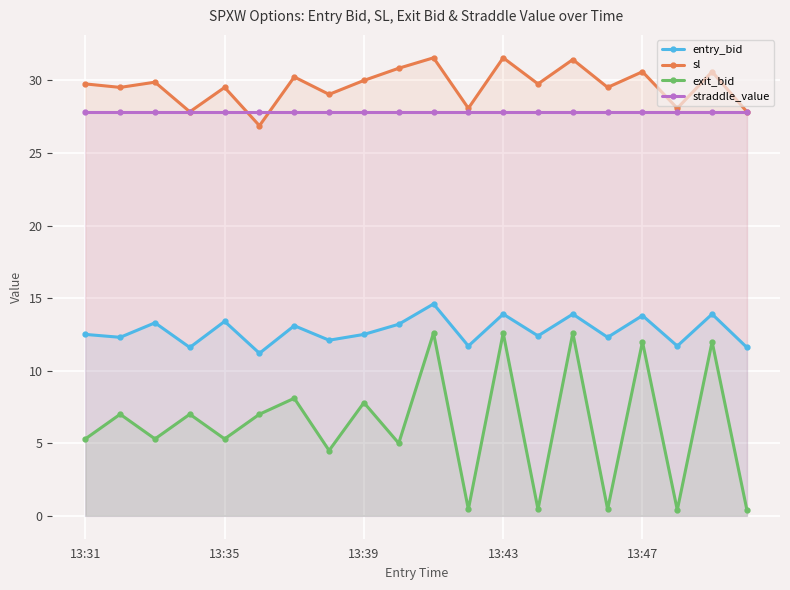

At which category is the sum across all series the highest?

10